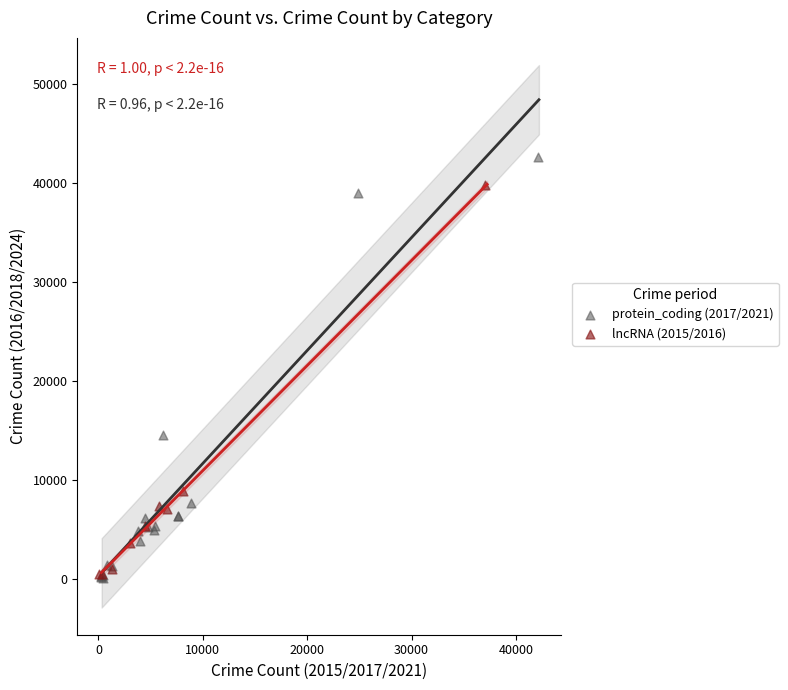

Which series reaches the maximum Y coordinate?

protein_coding (2017/2021)